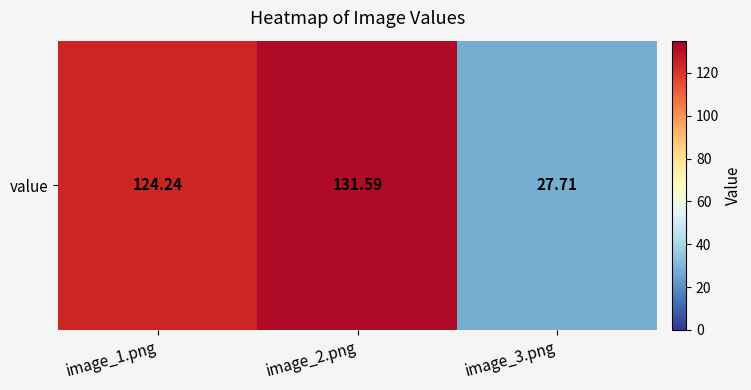

Between image_1.png and image_3.png, which is larger?

image_1.png